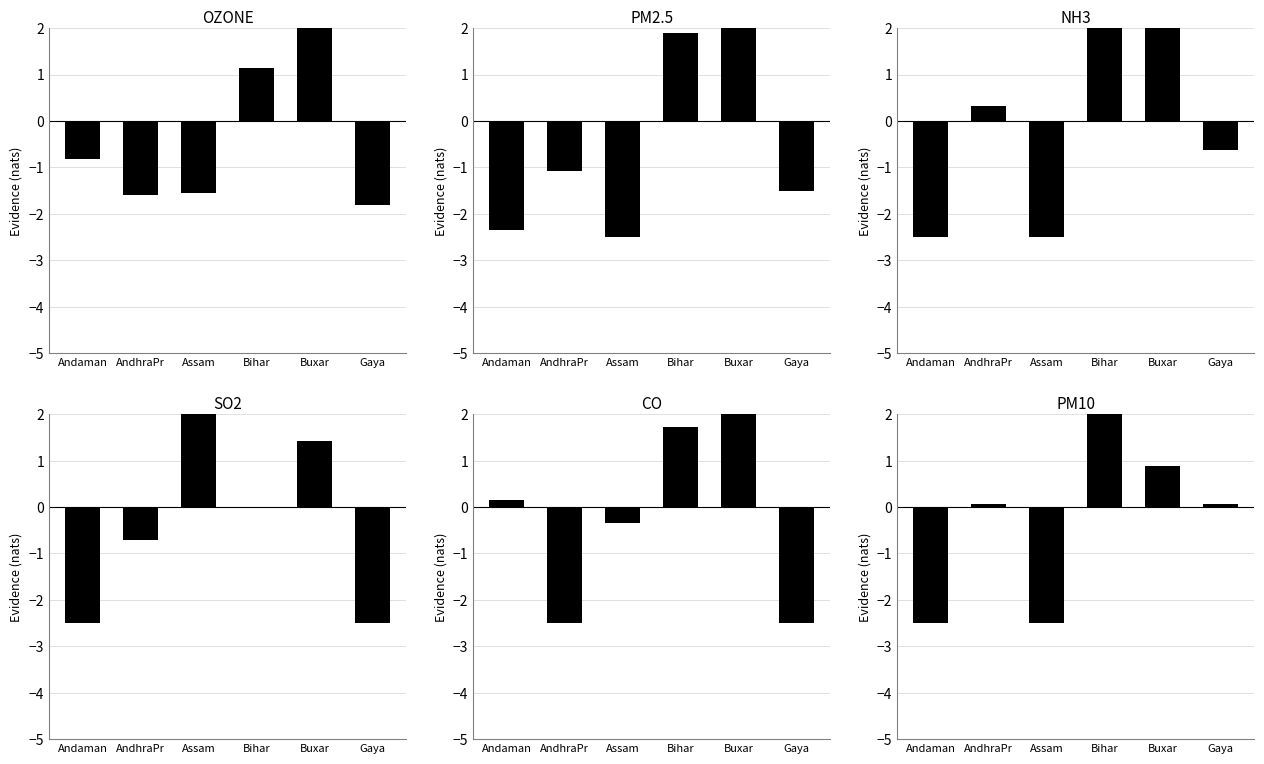

List the series in order of their peak value, lowest first.

NH3, CO, PM10, SO2, OZONE, PM2.5